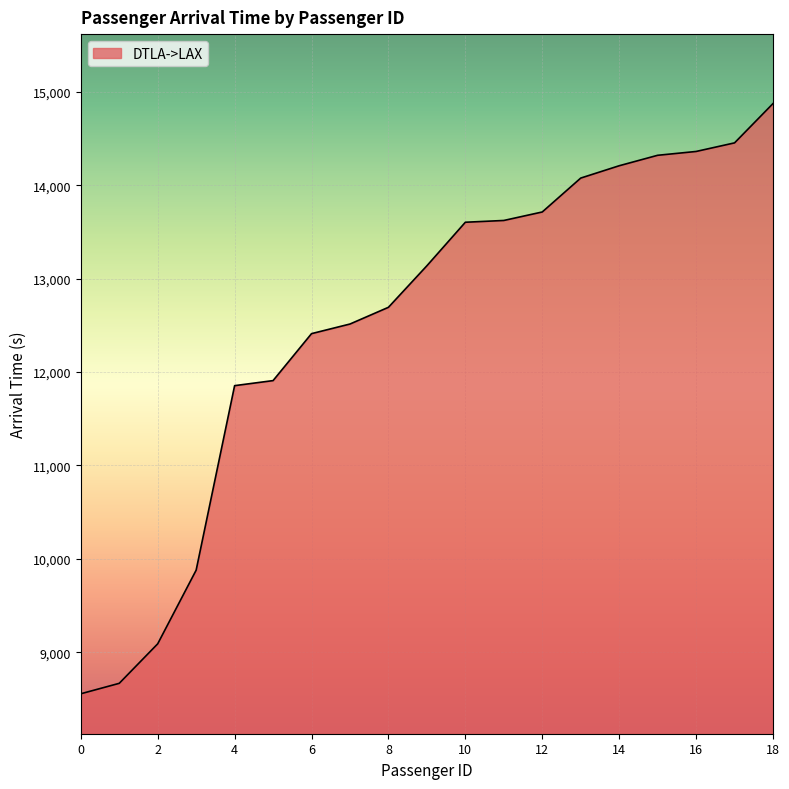

How many lines are shown in the chart?

1